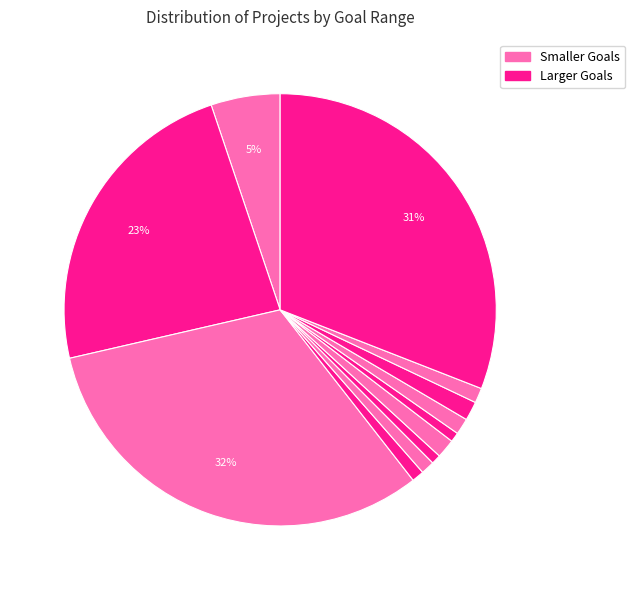

Rank the categories by value from highest to lowest.

5000 to 9999, Greater than or equal to 50000, 1000 to 4999, Less than 1000, 25000 to 29999, 40000 to 44999, 35000 to 39999, 45000 to 49999, 15000 to 19999, 10000 to 14999, 20000 to 24999, 30000 to 34999